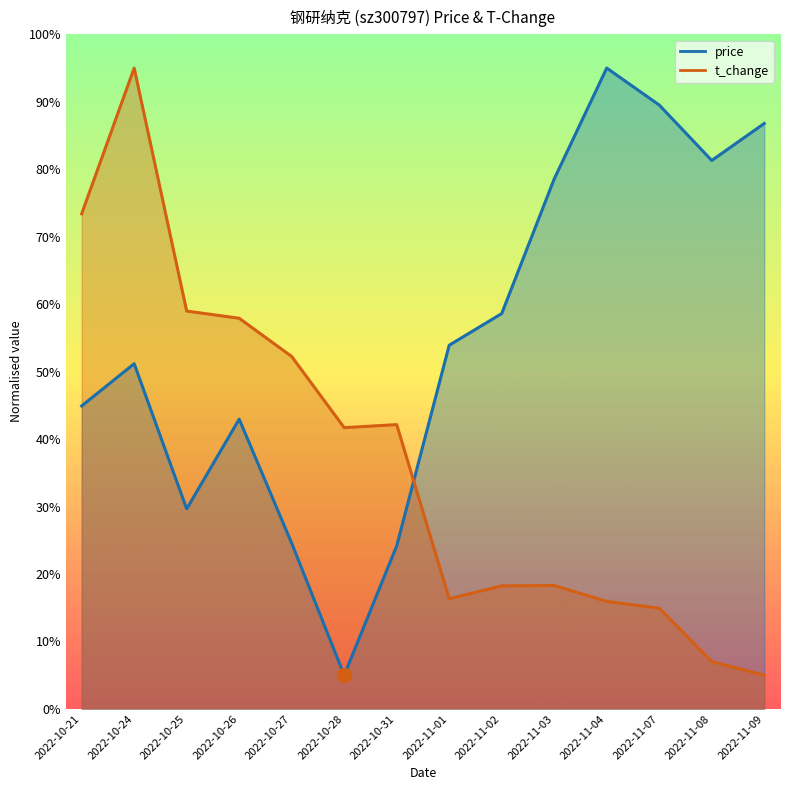

Where is t_change nearest to the value 50?

2022-10-27